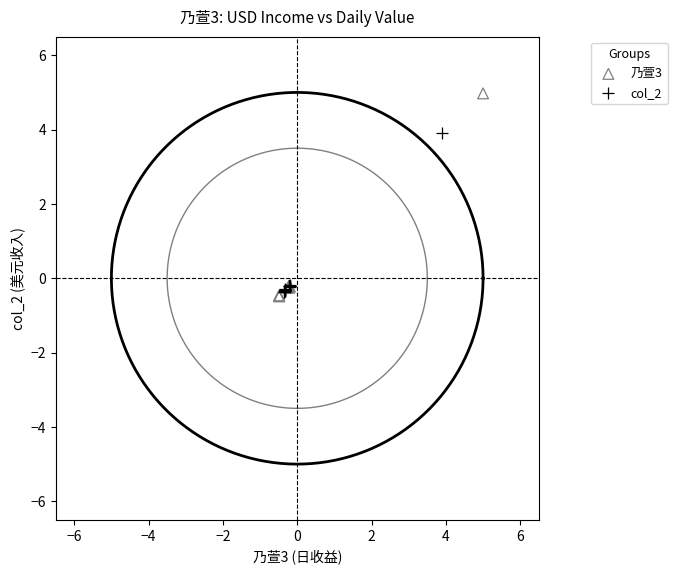

Which series has the largest Y range (max minus min)?

乃萱3